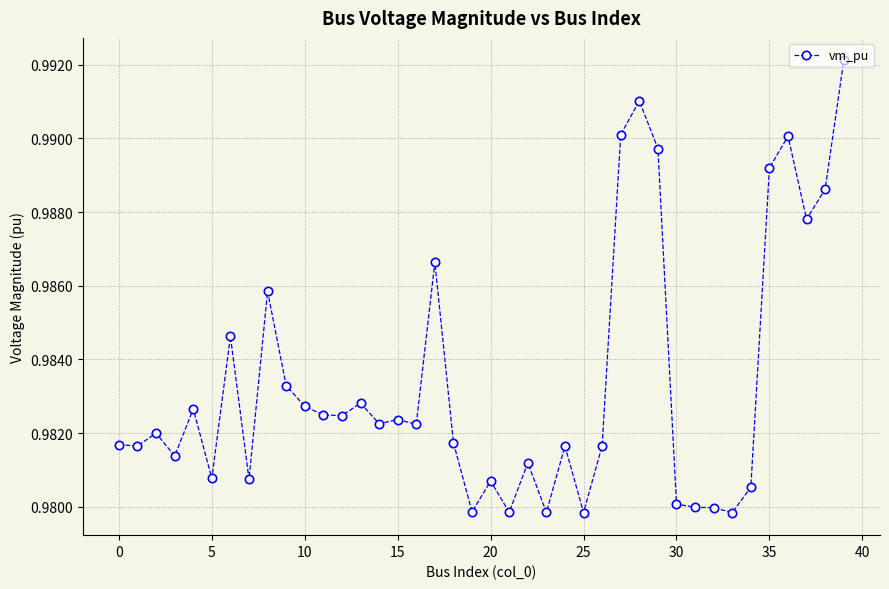

Count the values in the range 0 to 1.

40